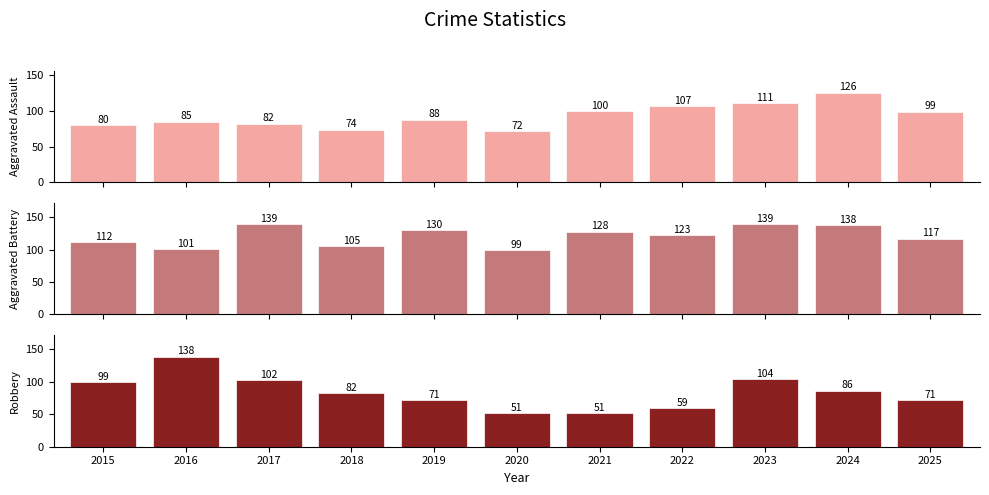

What is the difference between the second highest and second lowest values in the Robbery series?

53